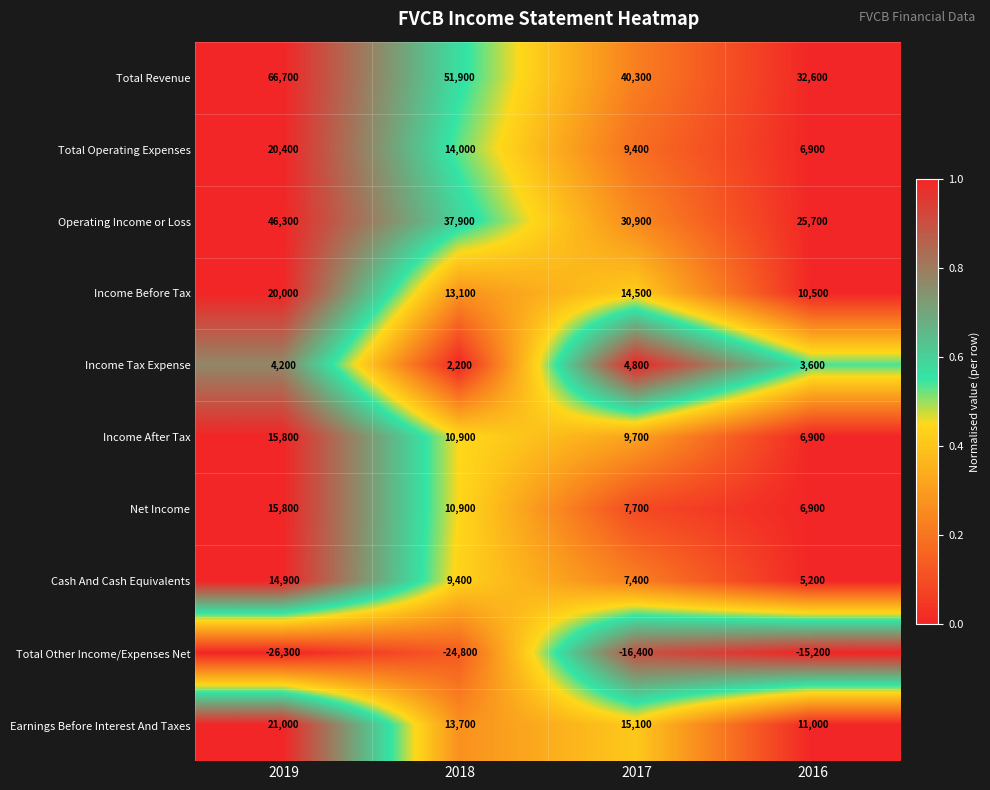

What is the spread (max minus min) of values at 2018?

76700